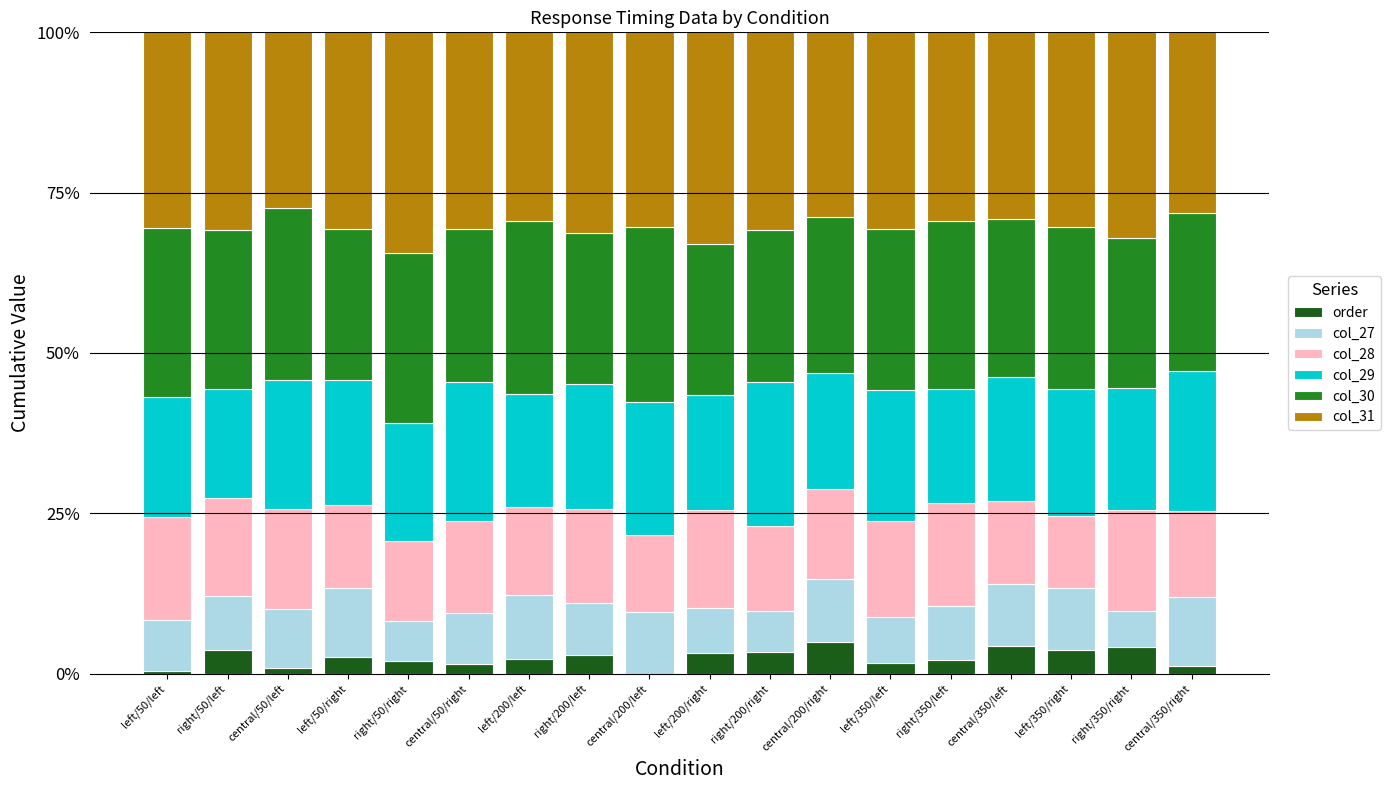

What is the sum of the order values at right/350/right and right/50/left?

7.9